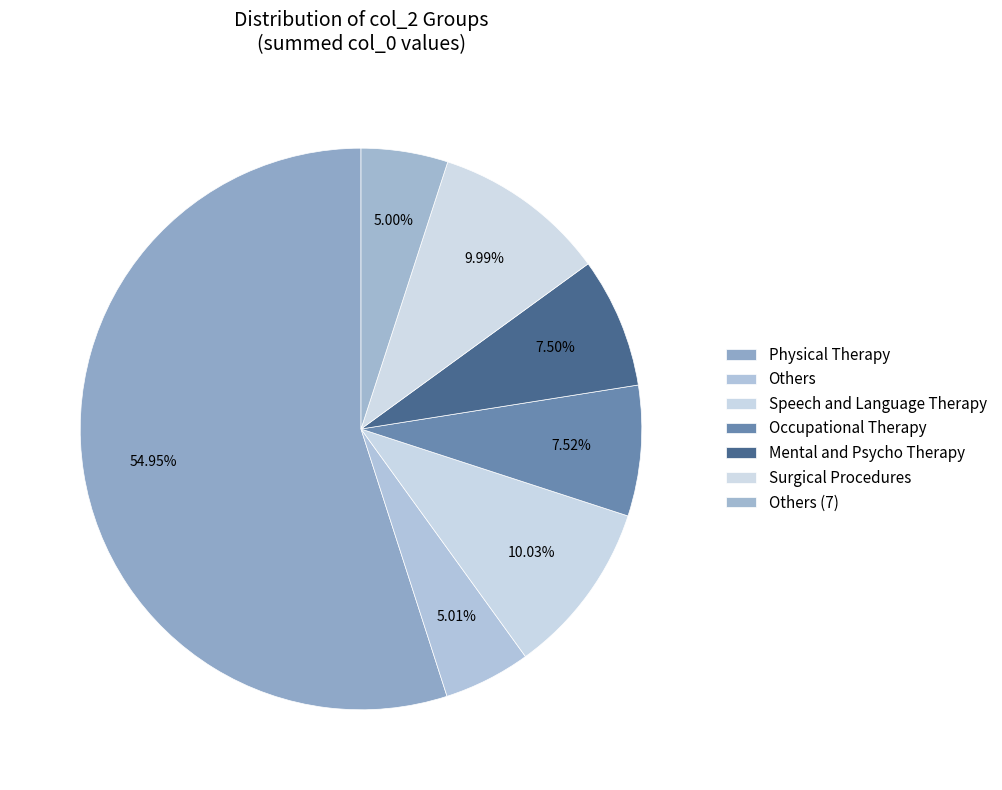

How many slices are in this pie chart?

7